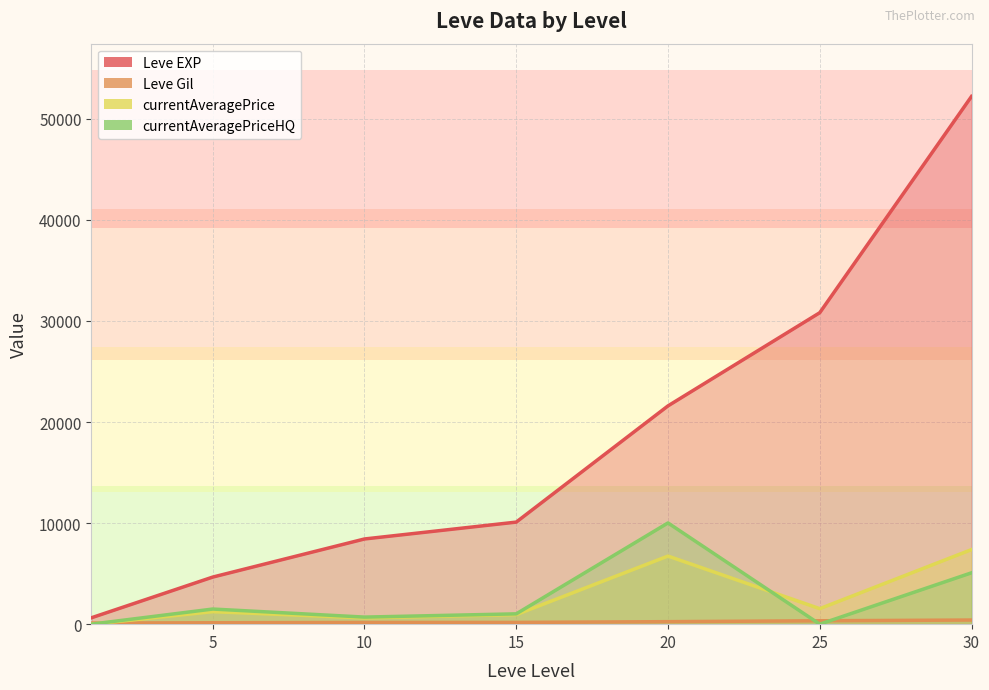

At which label does Leve Gil reach its minimum?

1